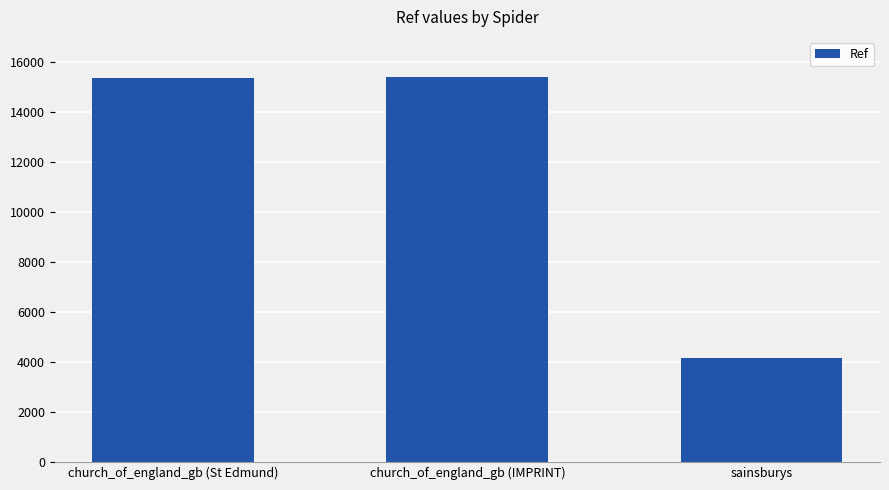

What is the value of the 3rd bar from the left?

4165